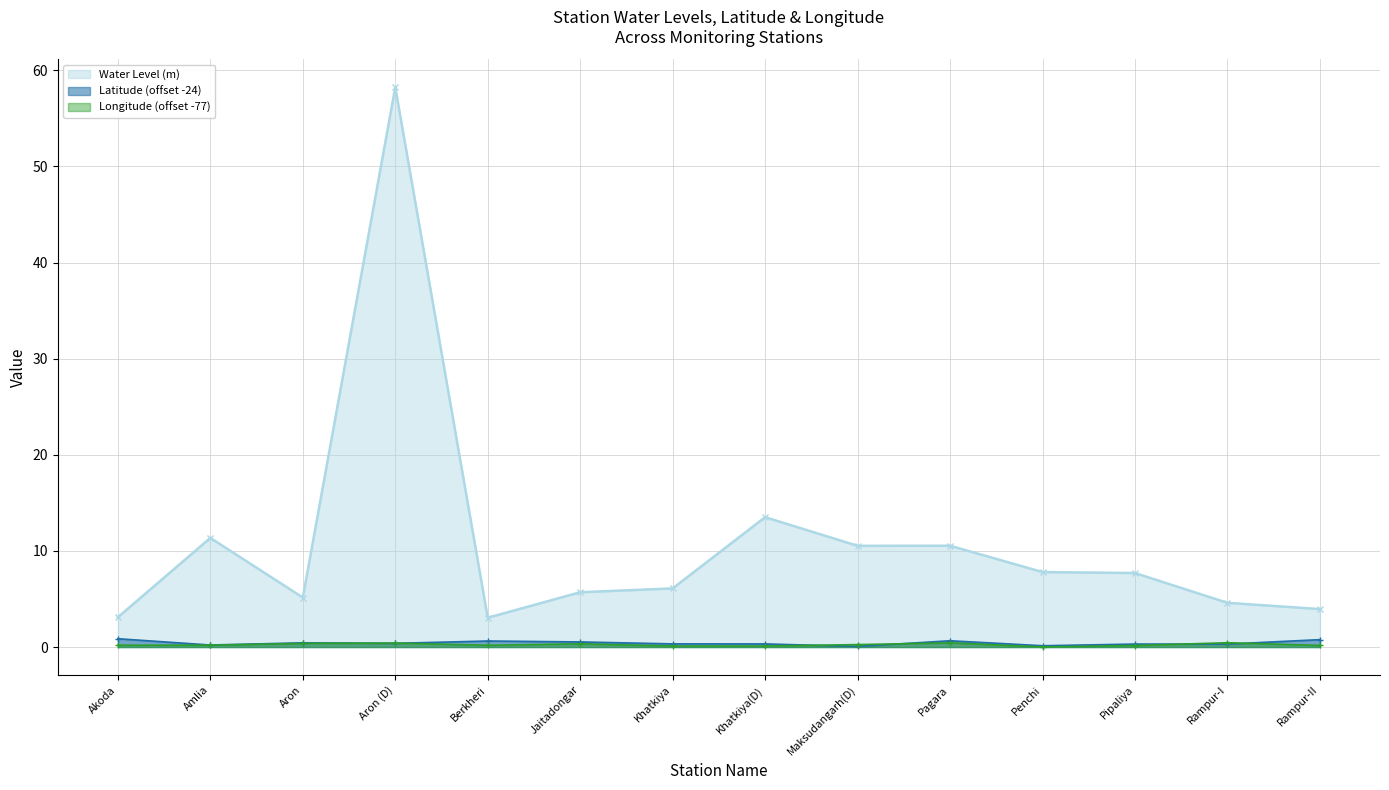

What value does the Longitude series have at Pipaliya?

0.2